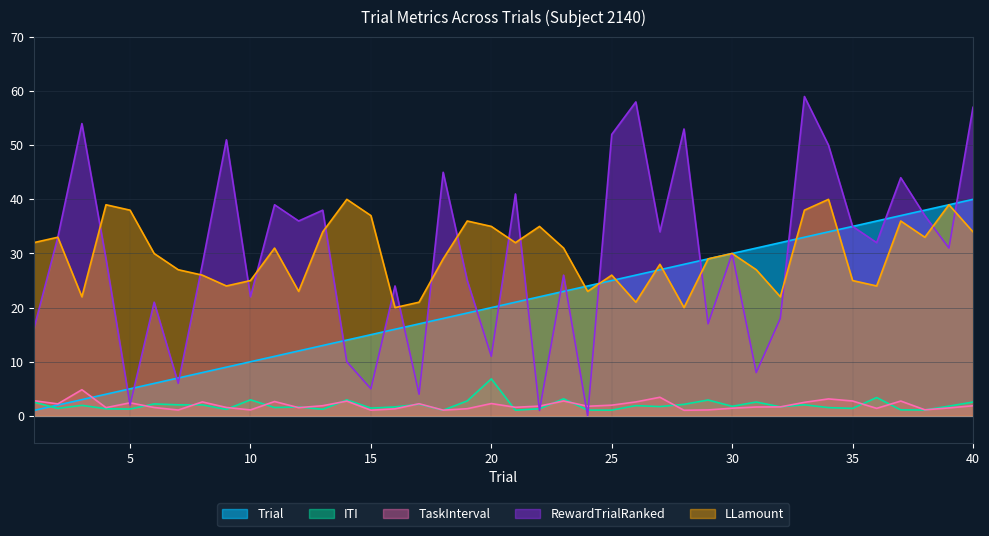

Where is RewardTrialRanked nearest to the value 29?

4